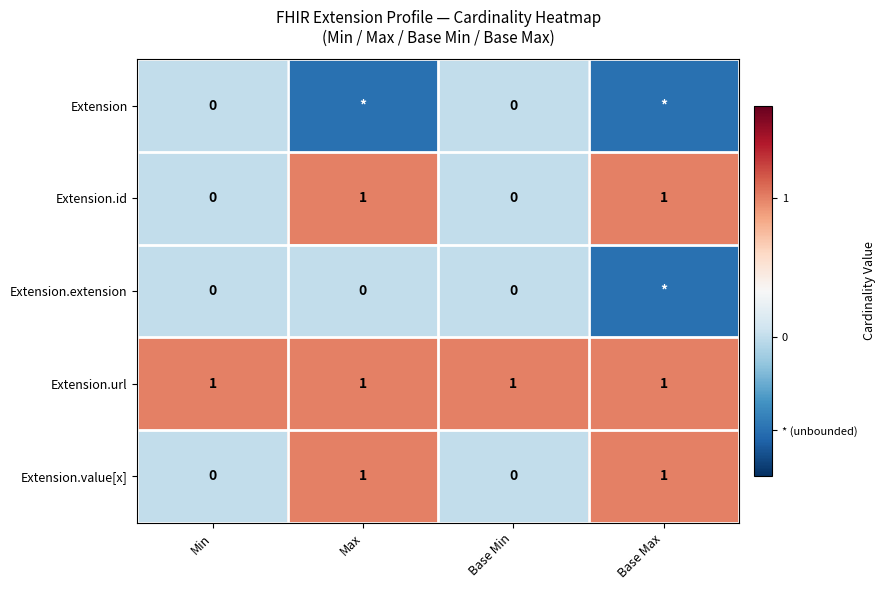

Which label corresponds to the largest value in the chart?

Max